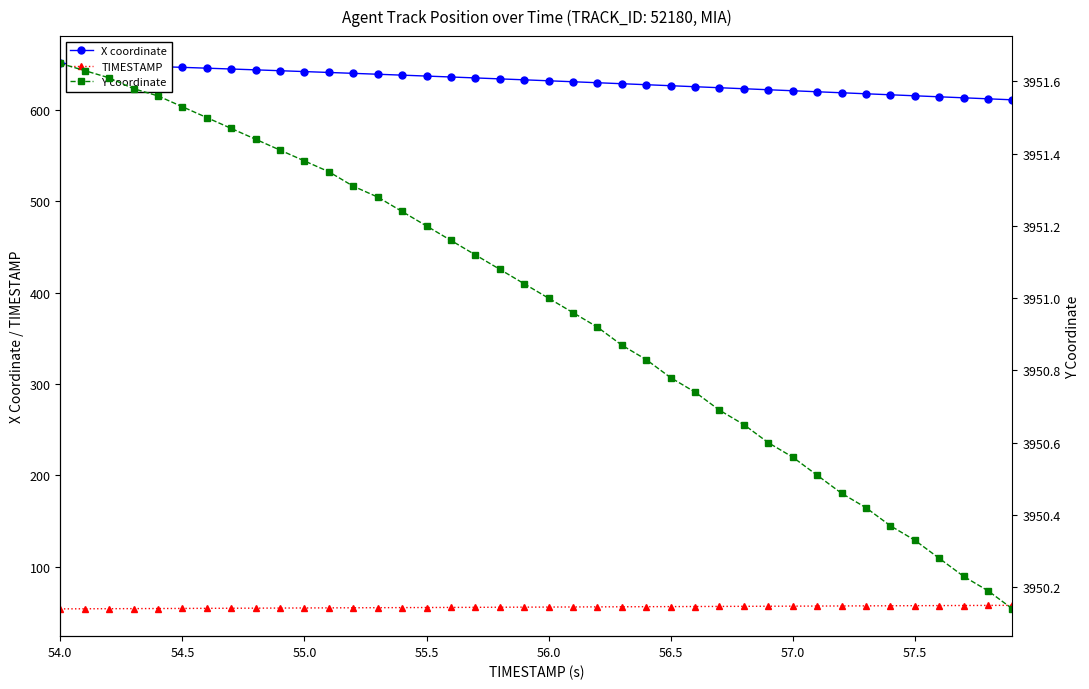

What is the difference between the maximum and minimum values in the TIMESTAMP series?

3.9